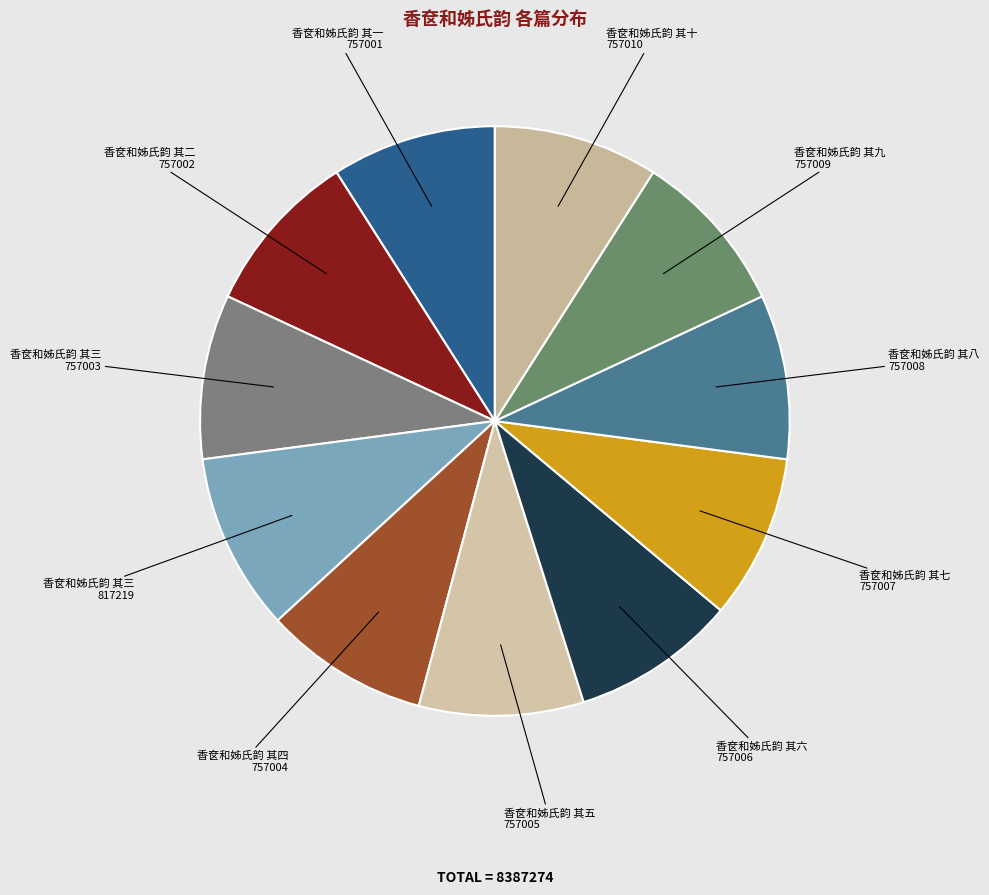

Count the number of slices in the pie.

11